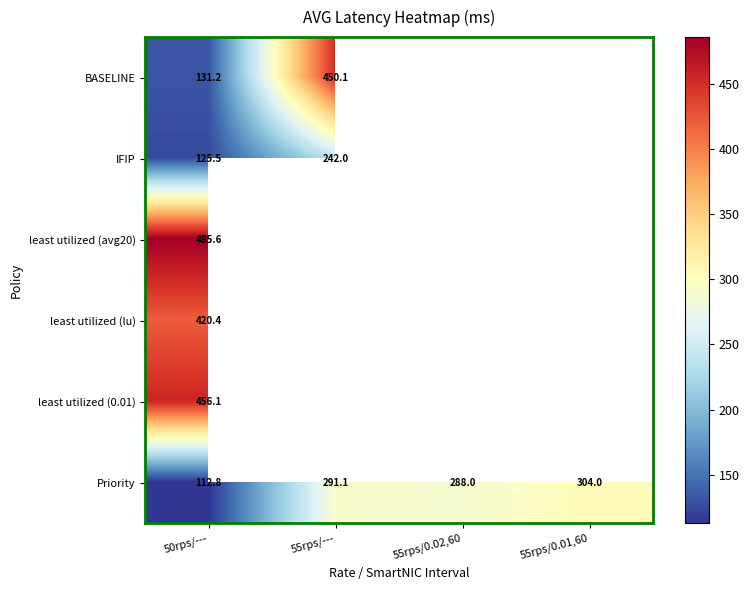

What is the greatest value displayed?

485.6